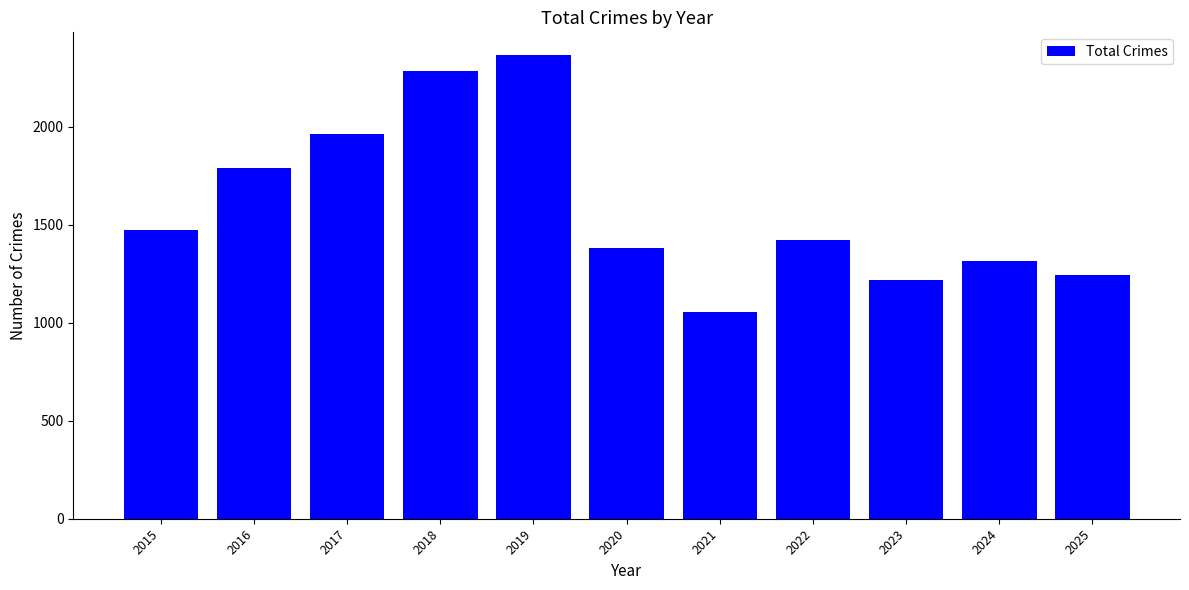

What is the value of the 6th bar from the left?

1380